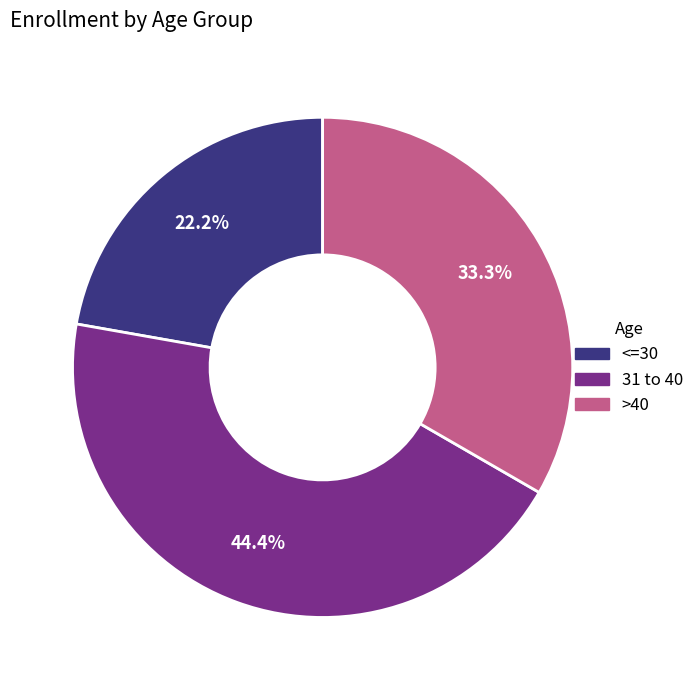

What percentage is the >40 slice, to the nearest percent?

33%